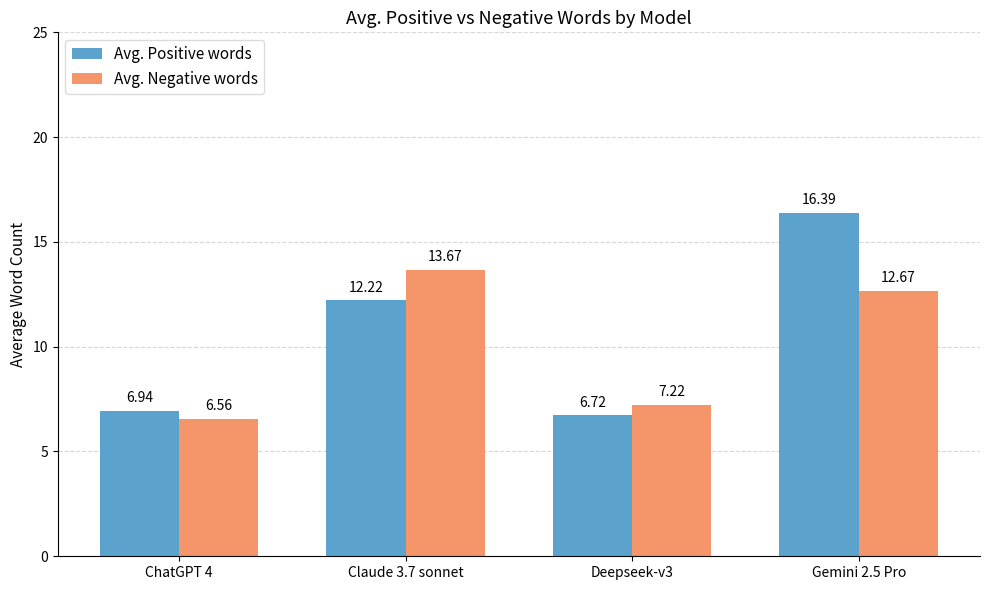

What is the difference between the highest and lowest values at ChatGPT 4?

0.4